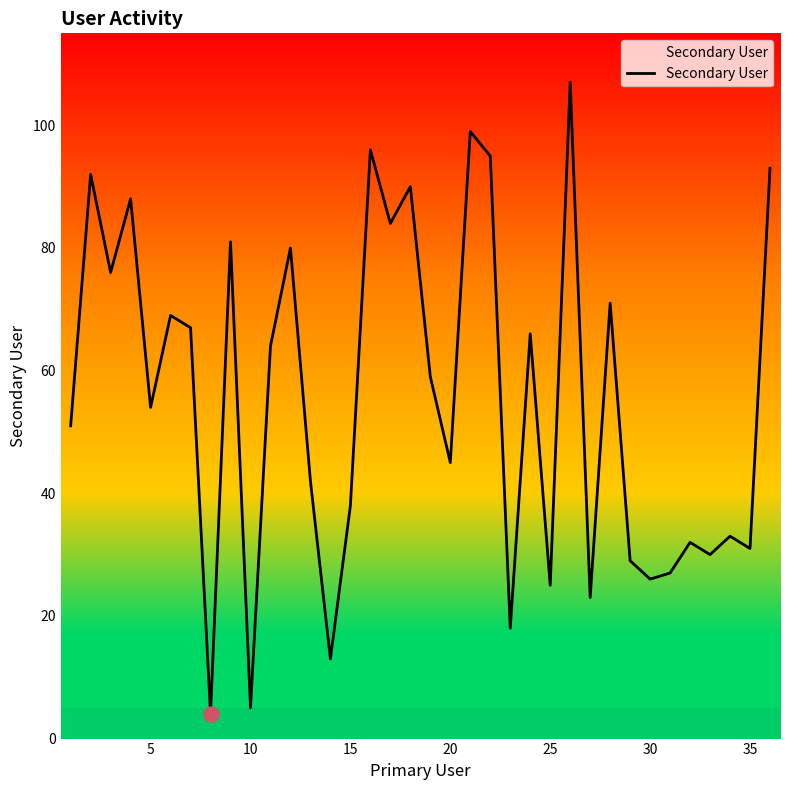

What is the minimum value shown in the chart?

4